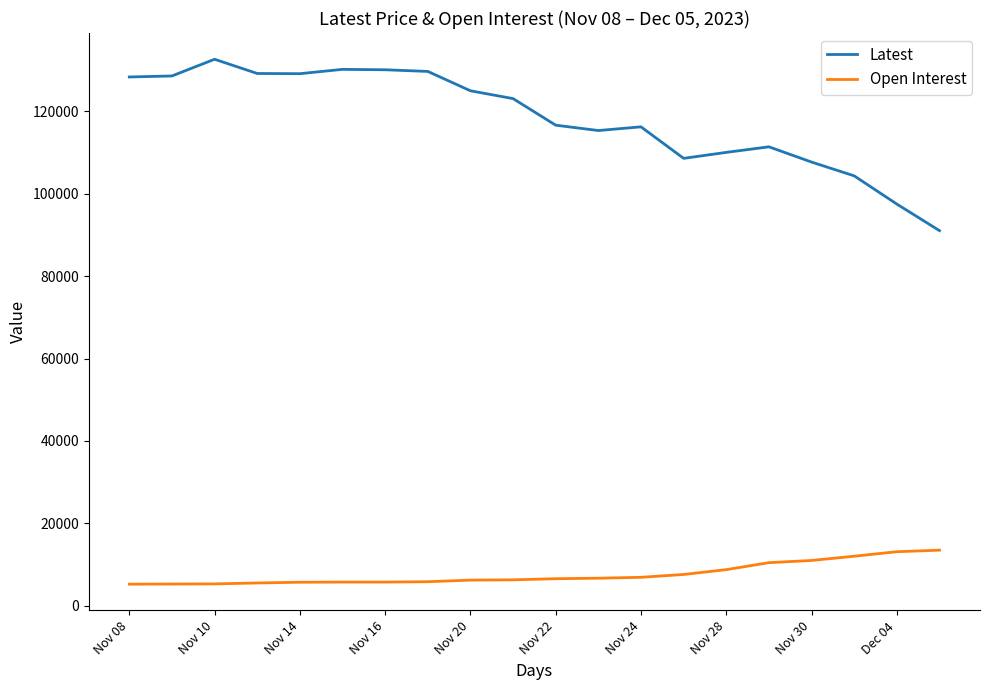

Count the number of categories in the chart.

20